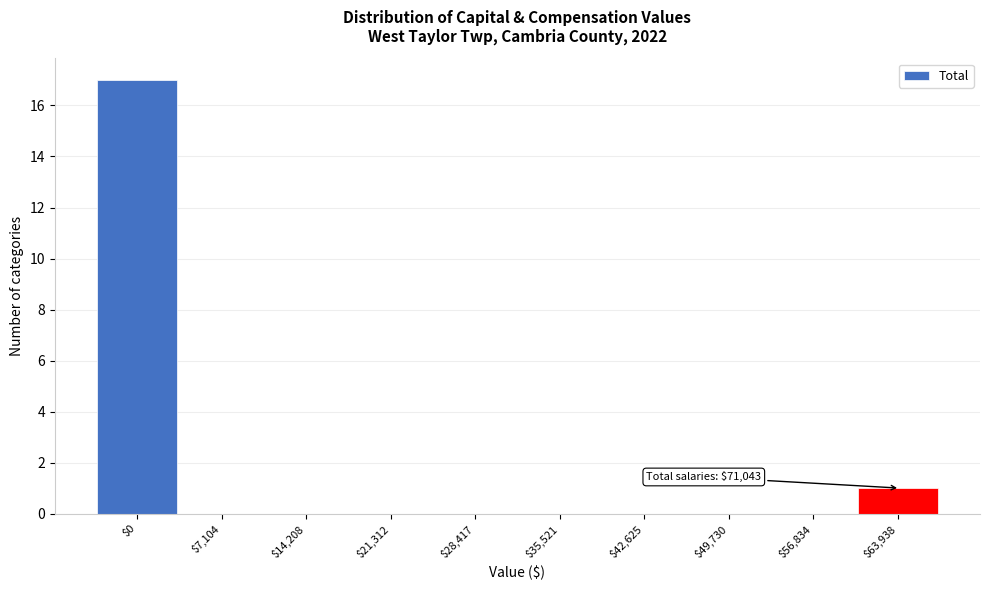

What is the maximum value shown in the chart?

17